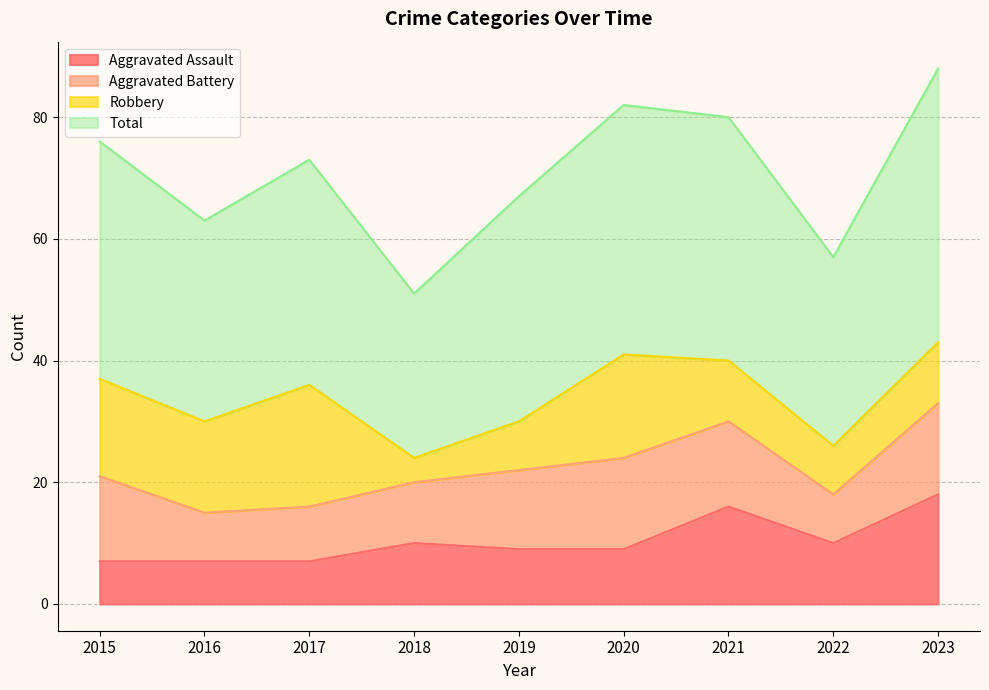

Does the chart display data point markers on the line(s)?

No